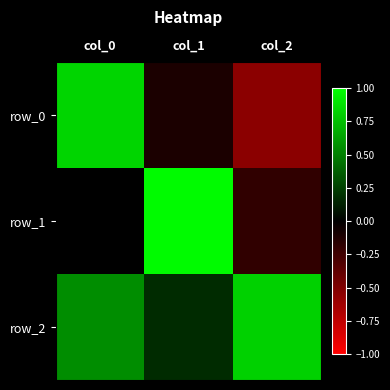

How many positive values does the row_0 series have?

1